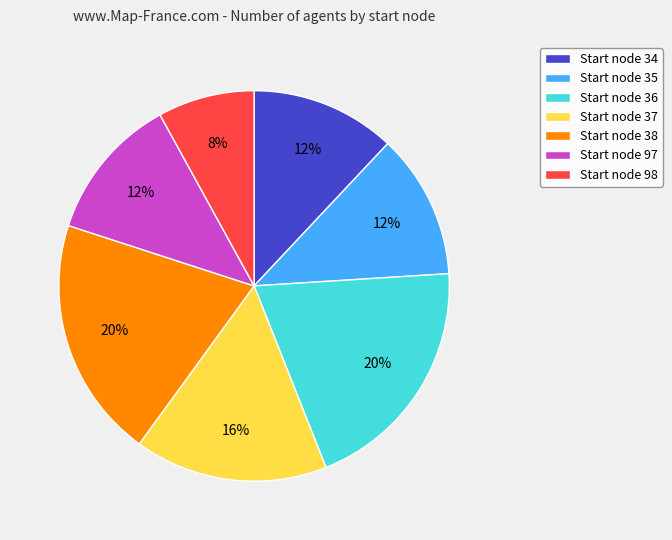

What is the smallest slice in the pie chart?

Start node 98